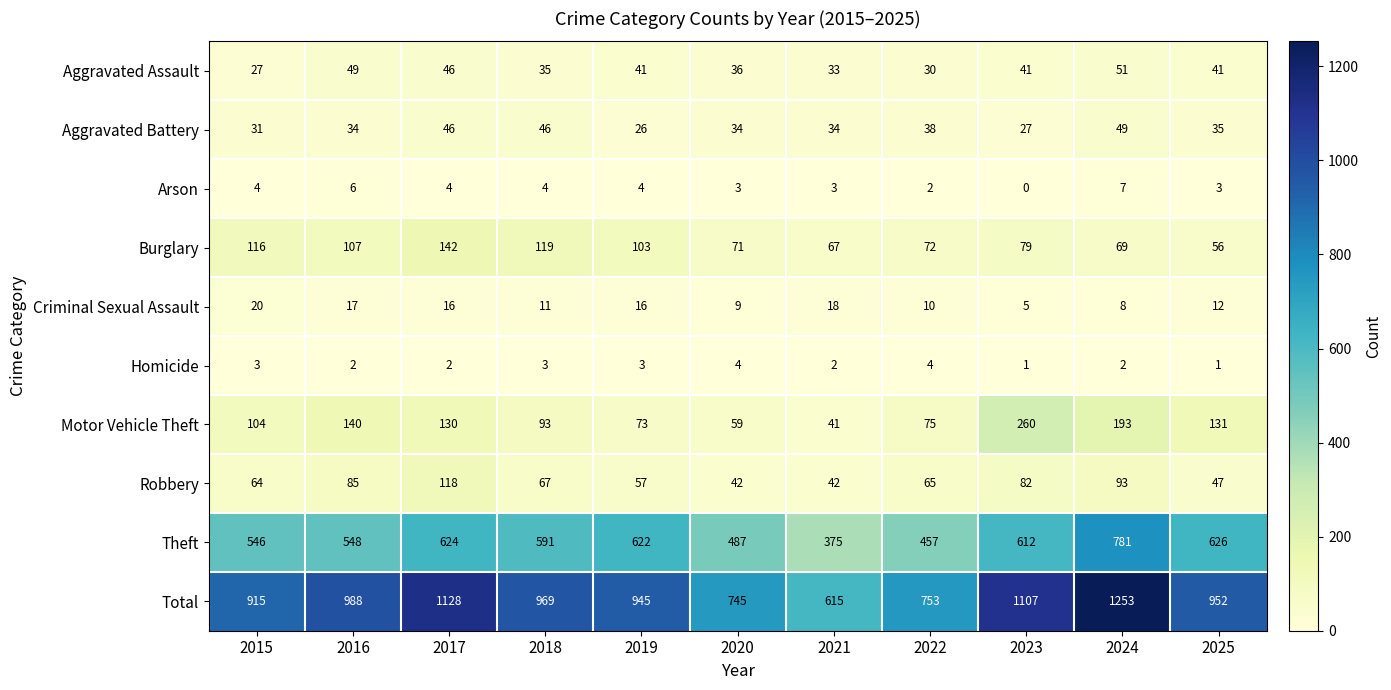

At 2016, list the series in order from smallest to largest.

Homicide, Arson, Criminal Sexual Assault, Aggravated Battery, Aggravated Assault, Robbery, Burglary, Motor Vehicle Theft, Theft, Total